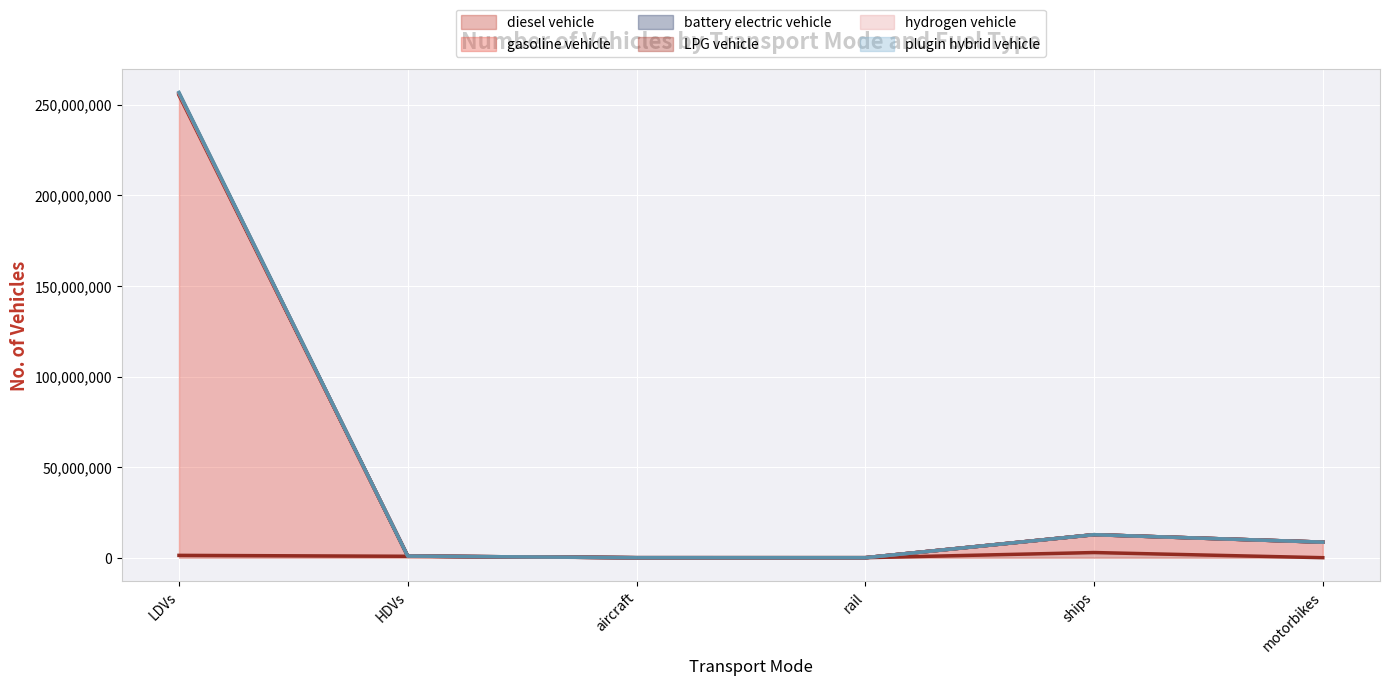

True or false: battery electric vehicle and plugin hybrid vehicle intersect in this chart.

False